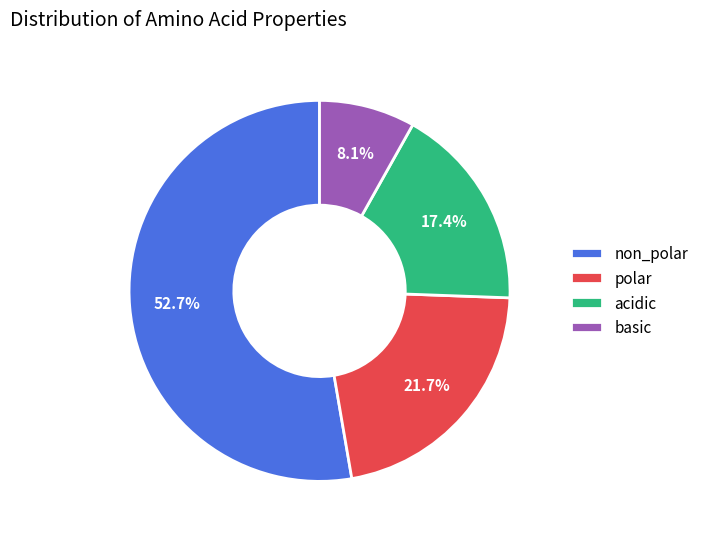

To the nearest percent, what percentage of the pie is acidic?

17%